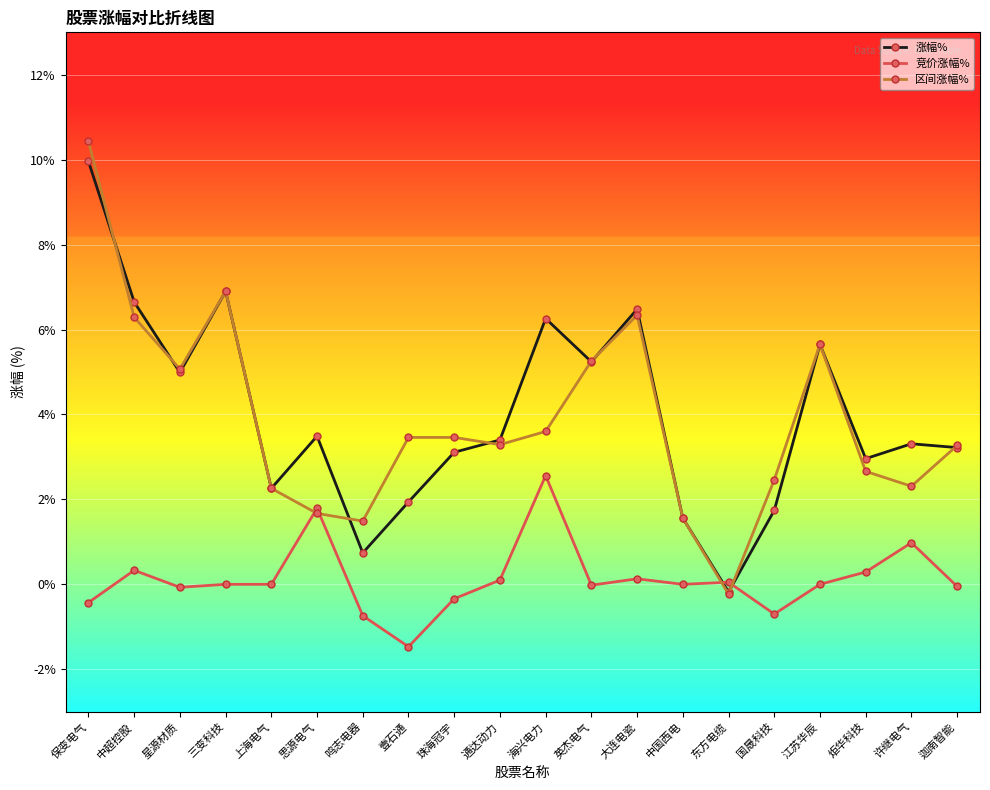

At which label does 涨幅% first exceed 3?

保变电气